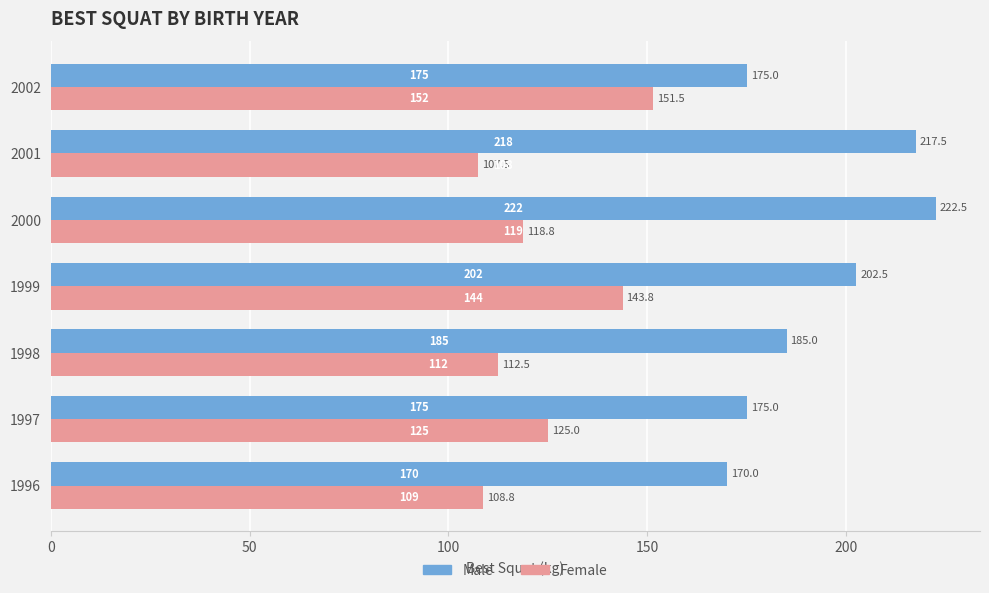

The value of Male at 1997 is 115.1. True or false?

False